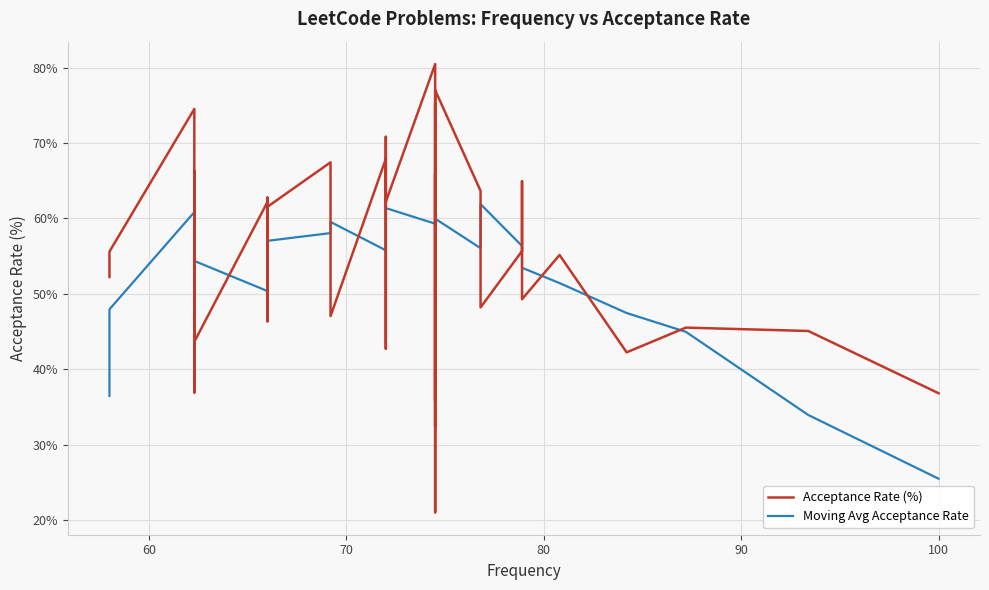

What is the maximum value shown in the chart?

80.5